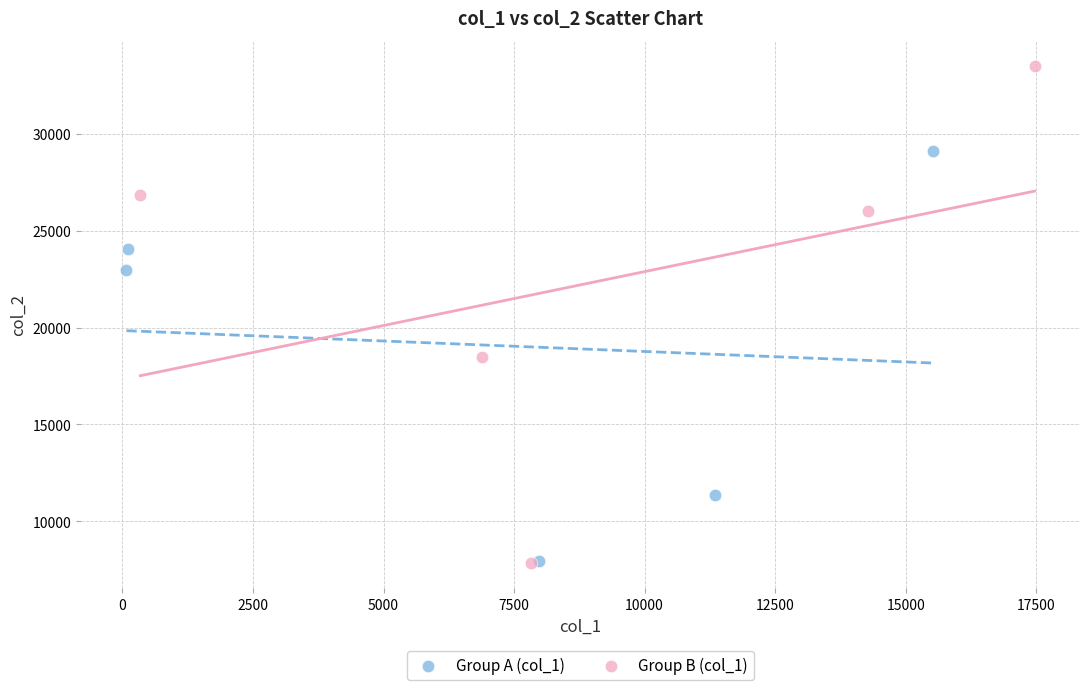

What are all the series names shown in the legend?

Group A (col_1), Group B (col_1)